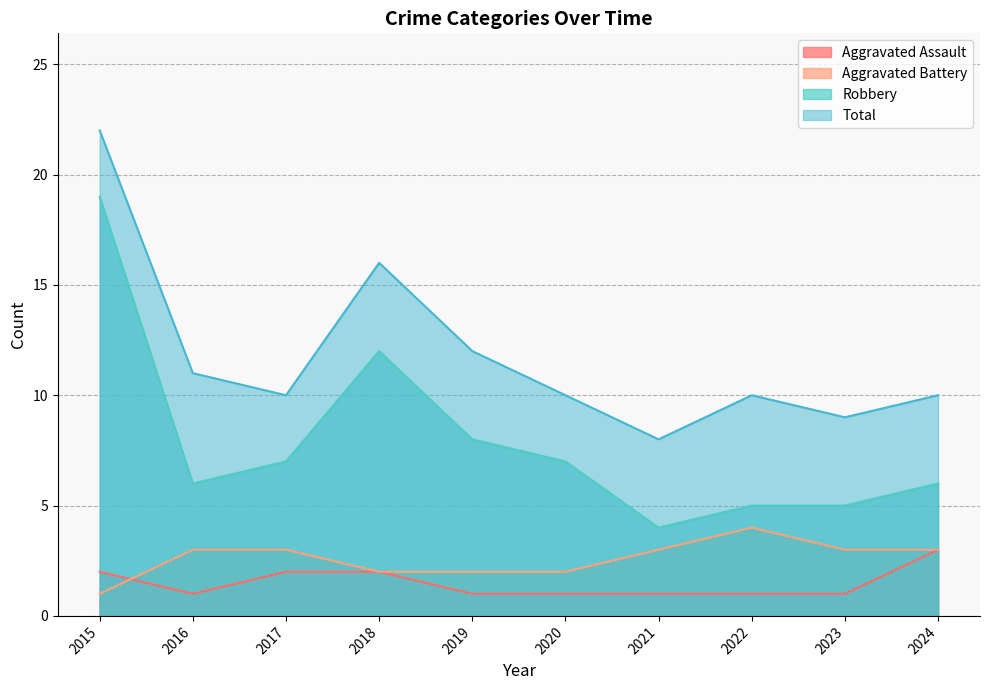

How many data points in Total are less than 10?

2